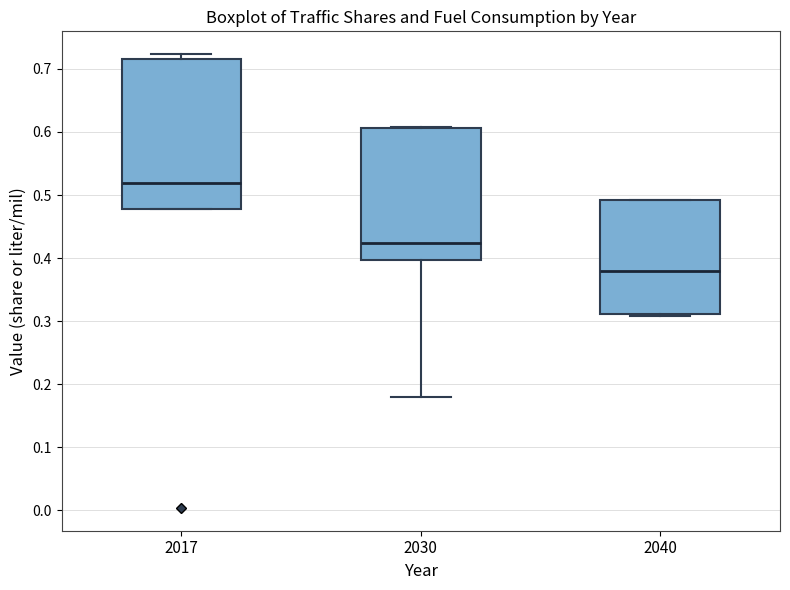

Which box's median line is the lowest?

2040